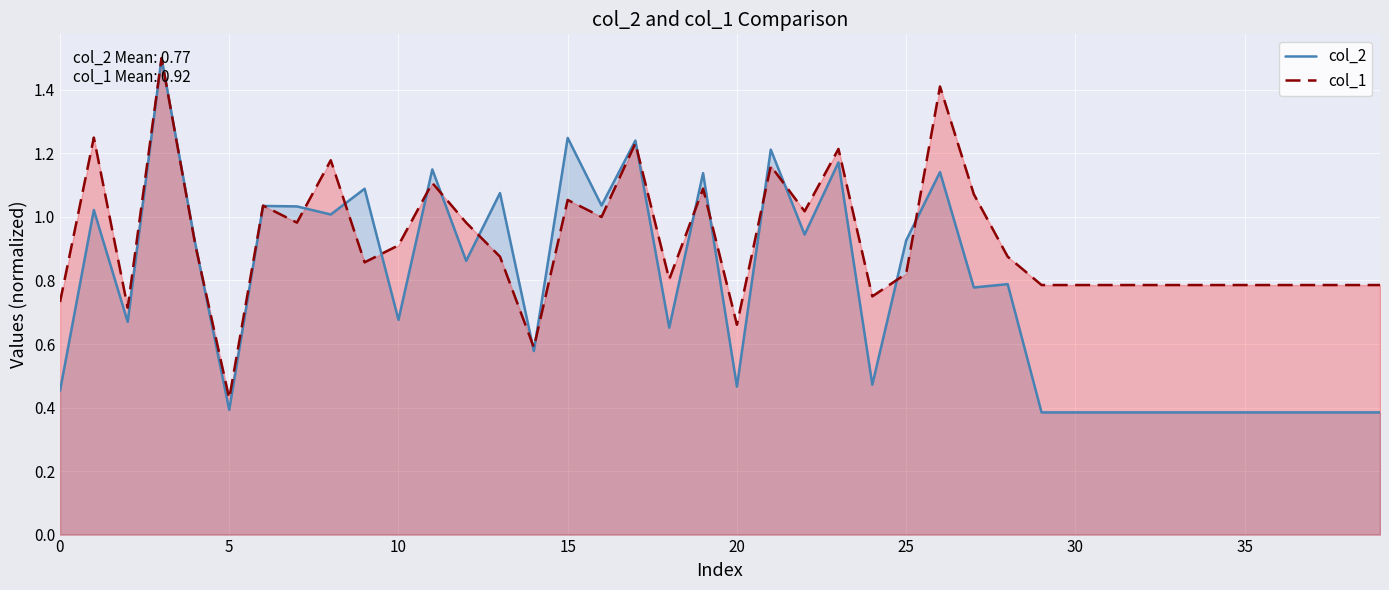

What is the value of the col_1 point at the 18th from the left?

1.2